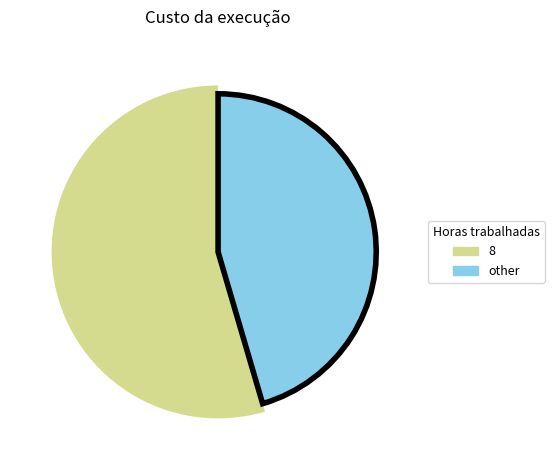

Between 8 and 8, which is larger?

8